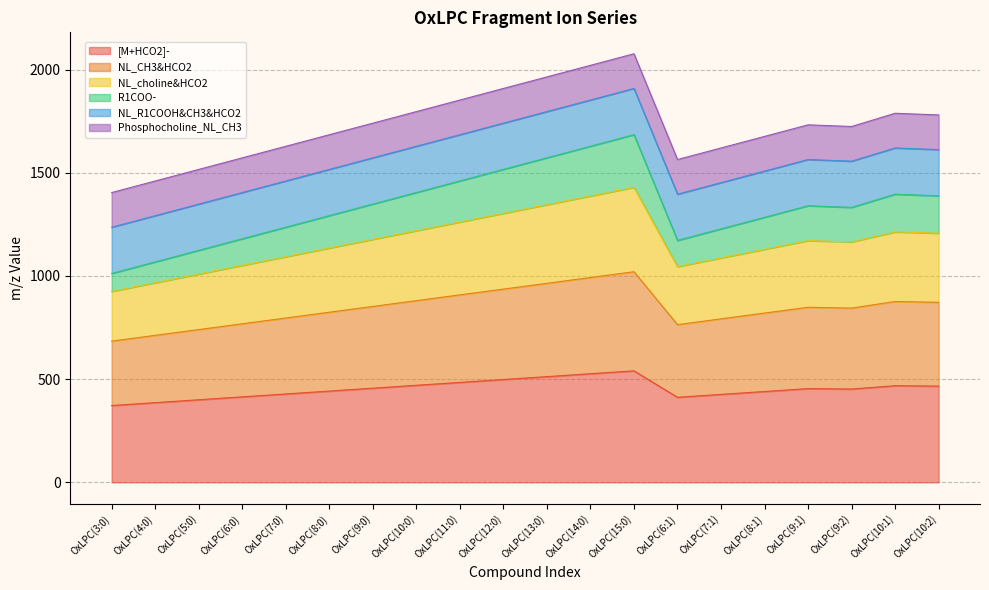

True or false: [M+HCO2]- has a value of 684.9 at OxLPC(12:0).

False